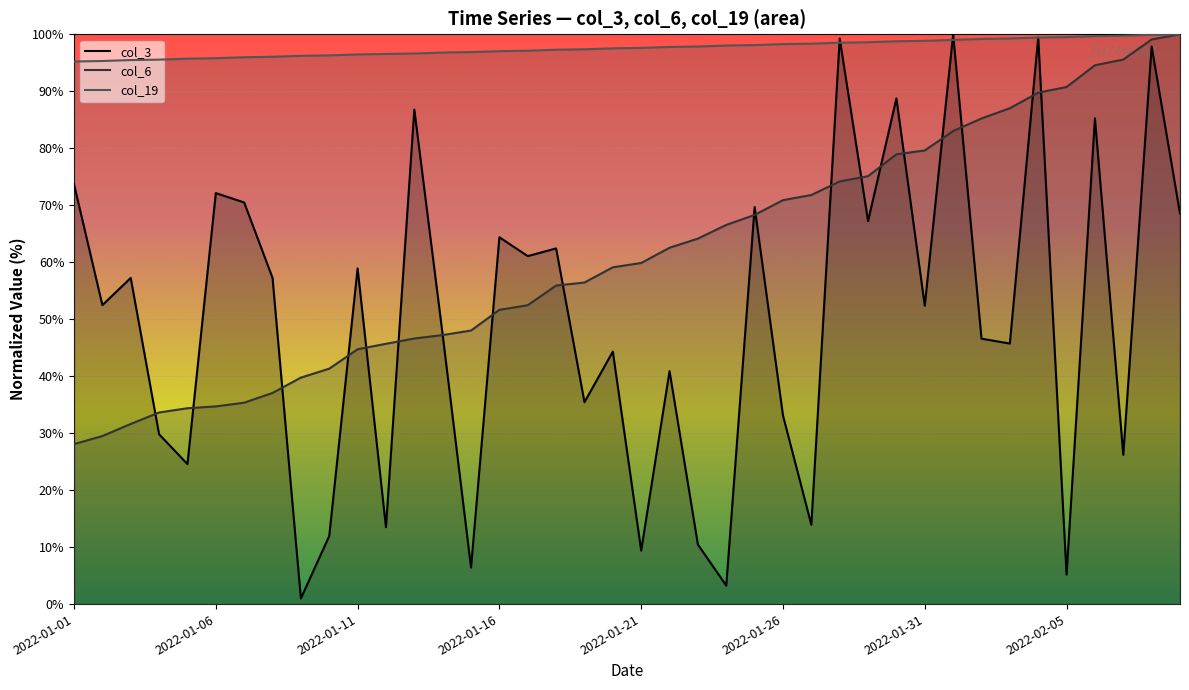

Is the value of col_19 at 38 greater than the value of col_3 at 38?

Yes